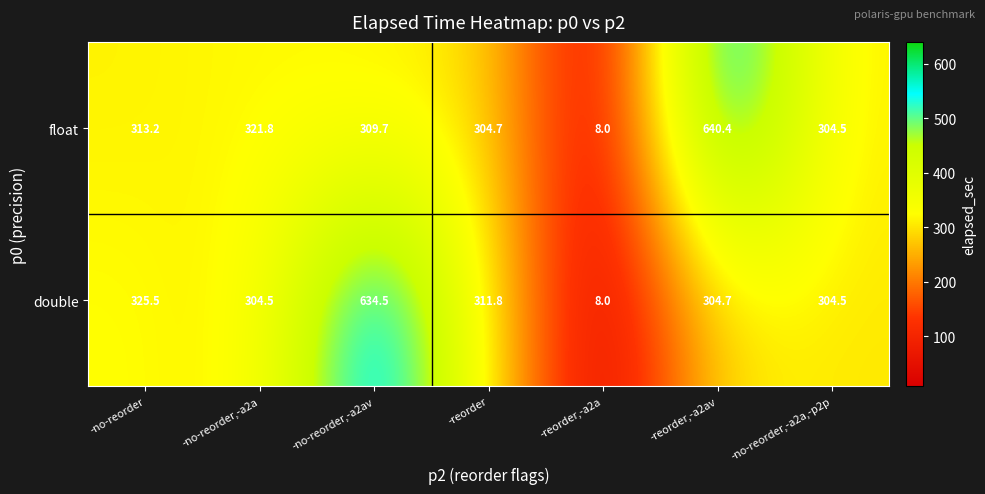

What is the difference between the maximum and minimum values in the float series?

632.4